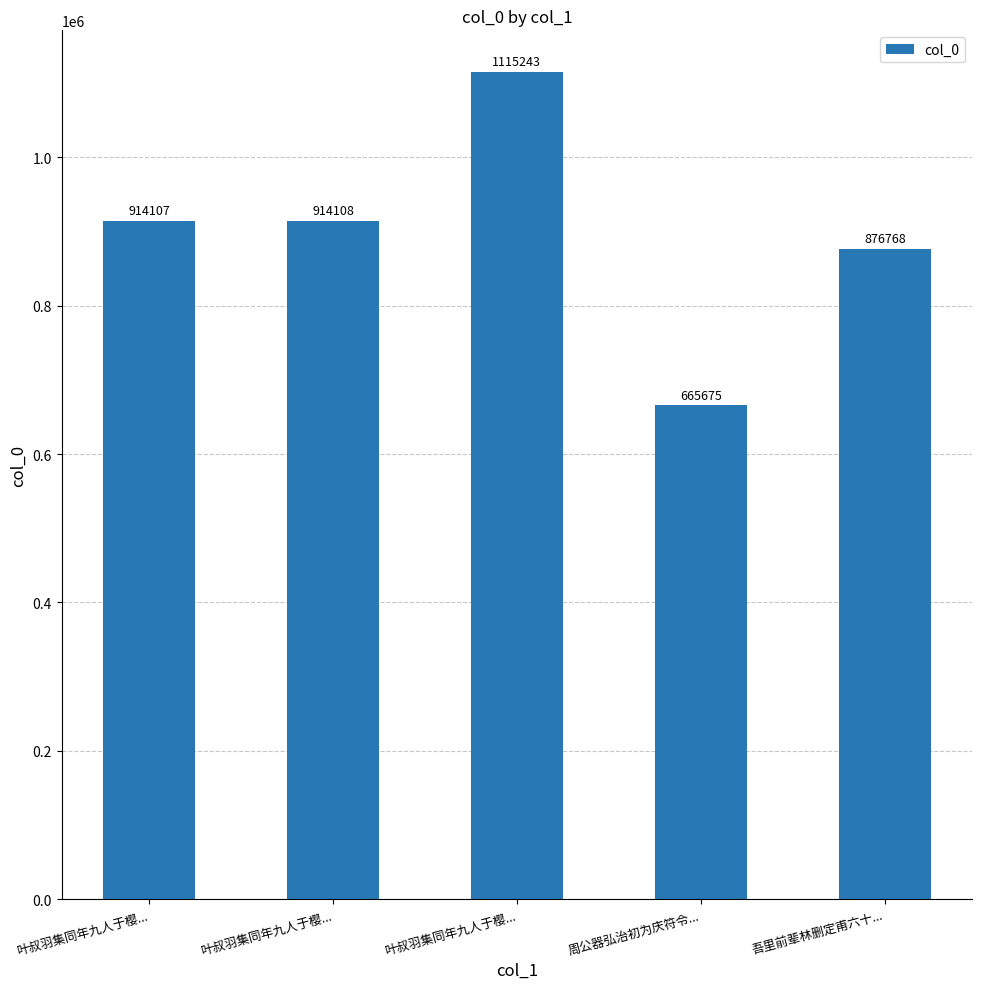

True or false: the data shows 914108 at 叶叔羽集同年九人于樱....

True